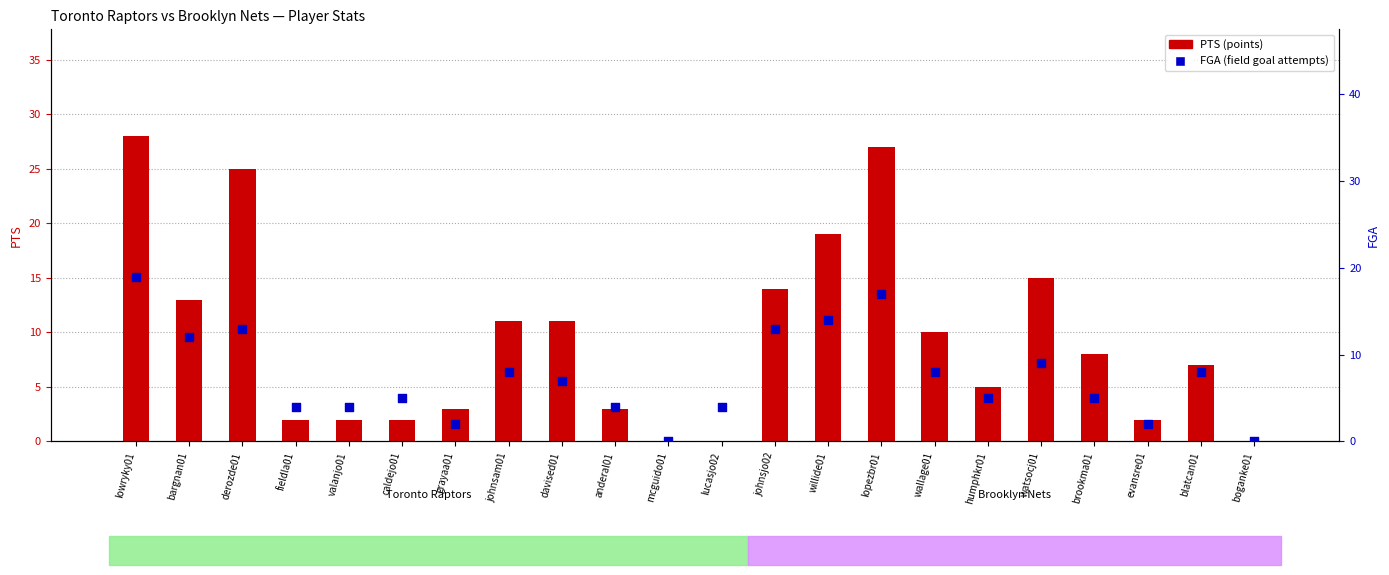

What are all the series names shown in the legend?

PTS, FGA